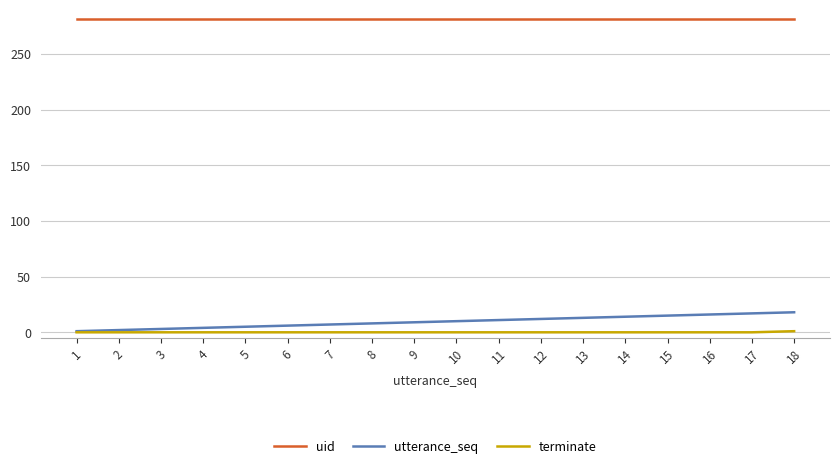

True or false: utterance_seq and uid cross at least once.

False